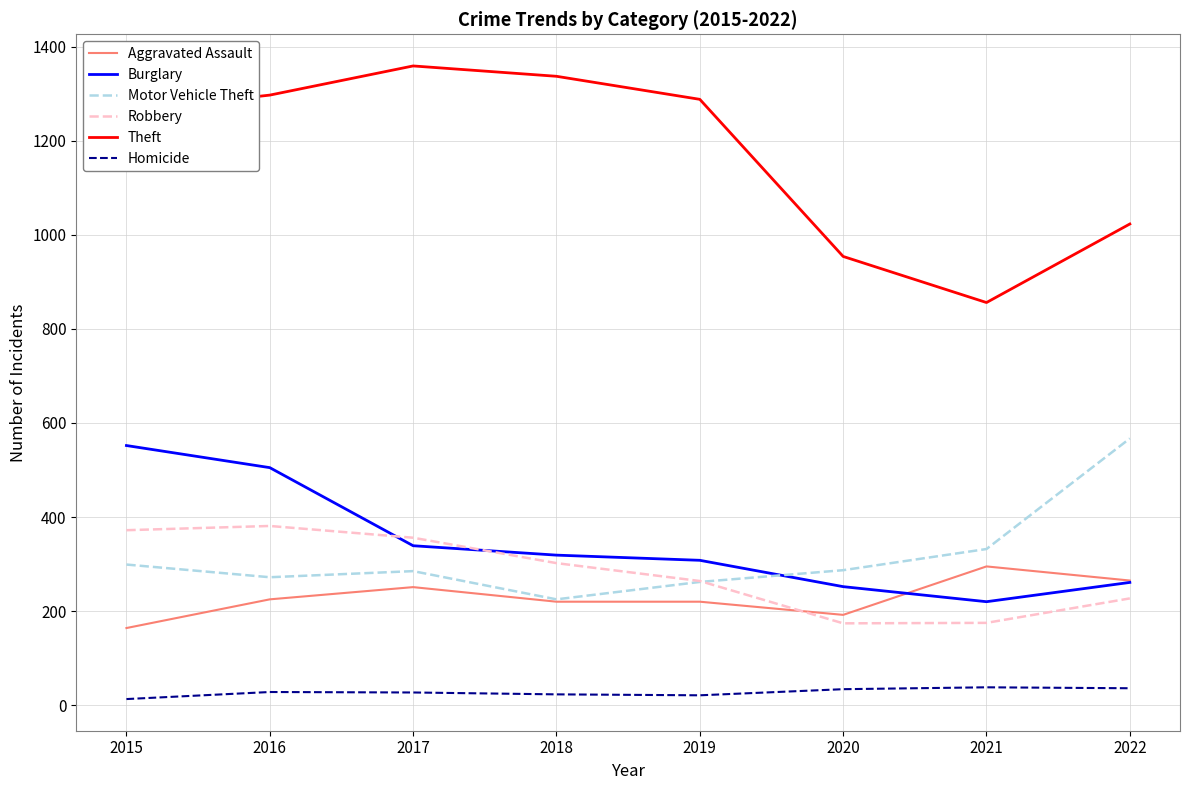

Which series has the largest total across all categories?

Theft